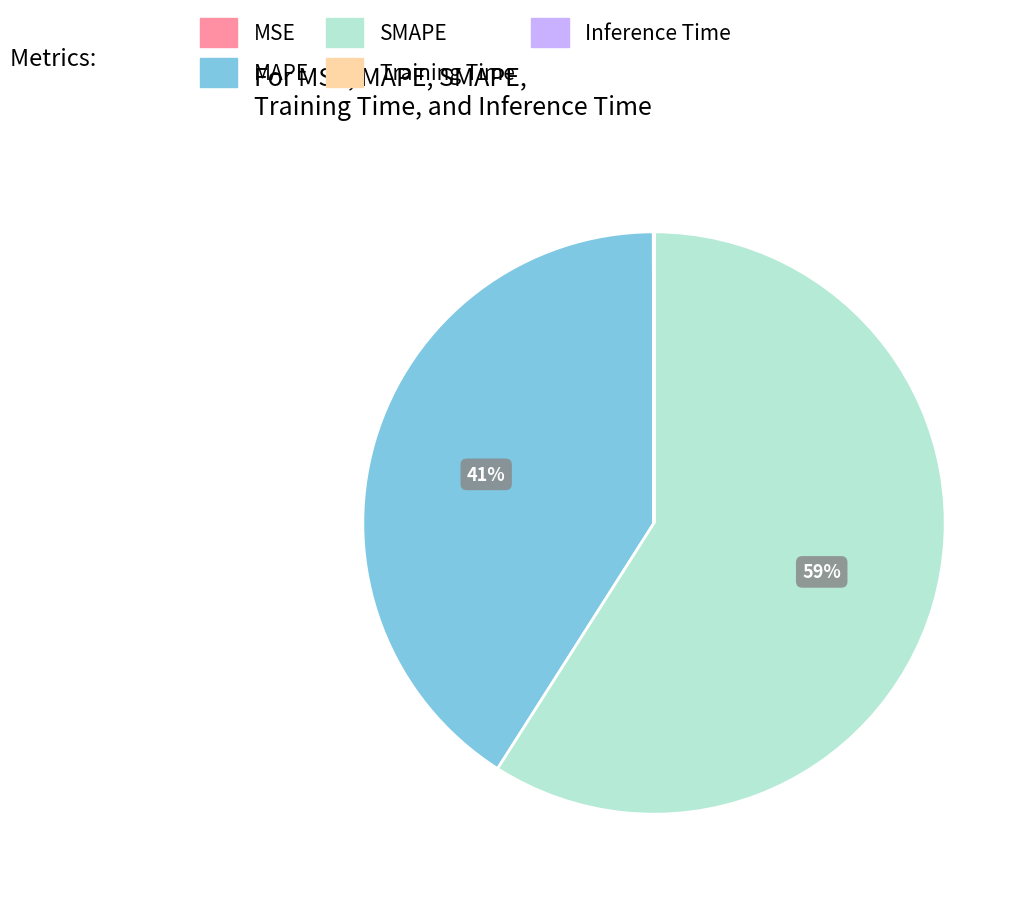

Which category has the biggest portion of the pie?

SMAPE